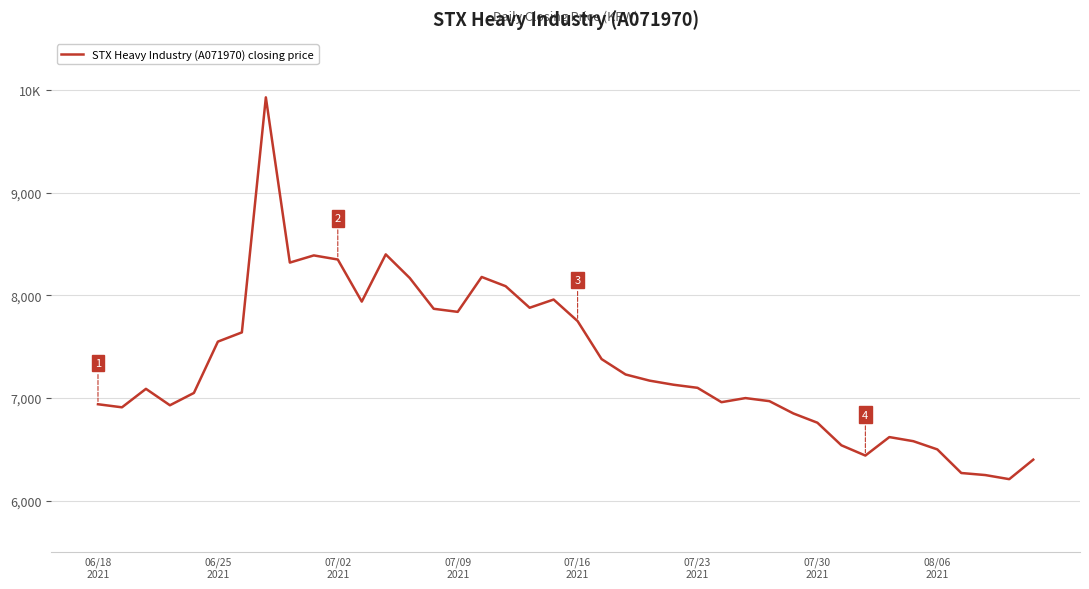

Does the chart have visible grid lines?

Yes